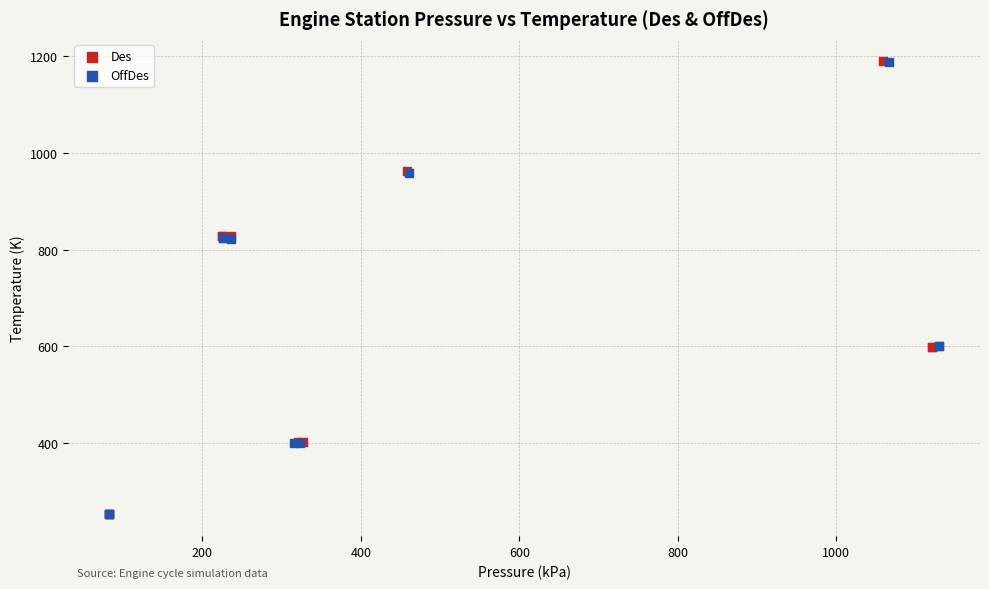

Which series has the largest Y range (max minus min)?

Des